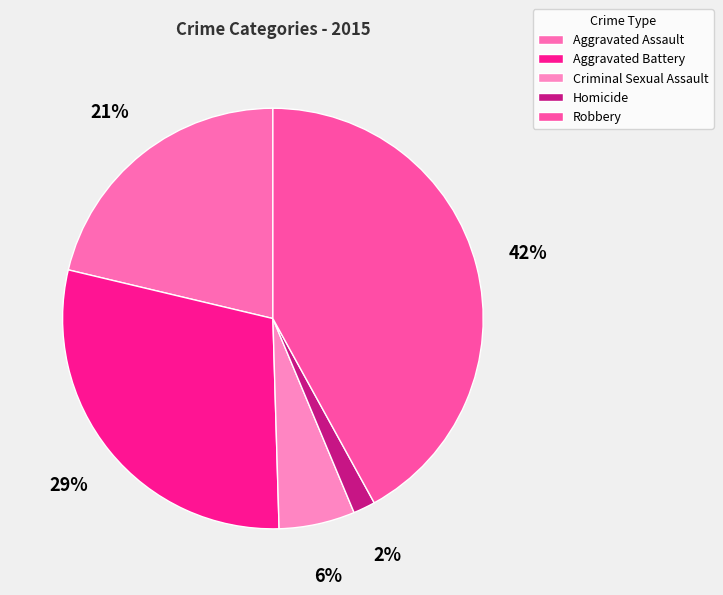

What percentage is the Robbery slice, to the nearest percent?

42%